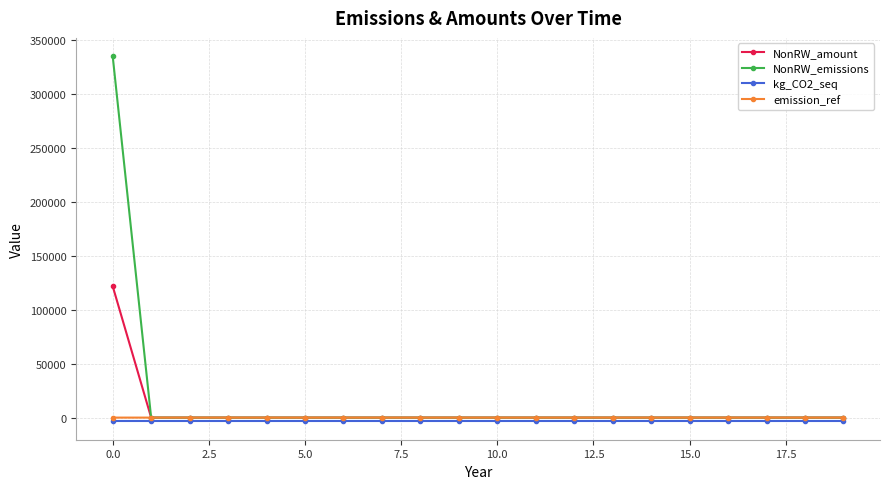

What is the maximum value shown in the chart?

334782.0